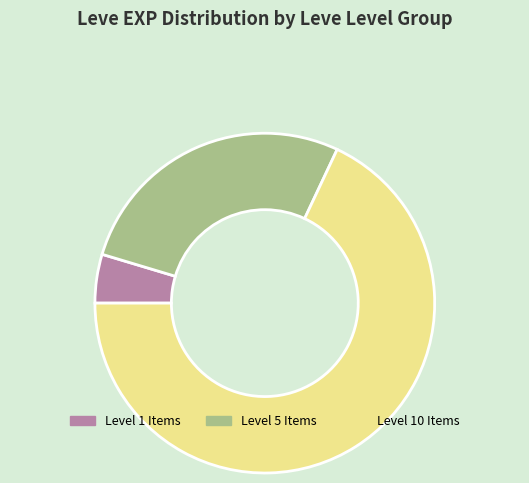

Do Level 1 Items and Level 10 Items together represent more than half of the pie?

Yes